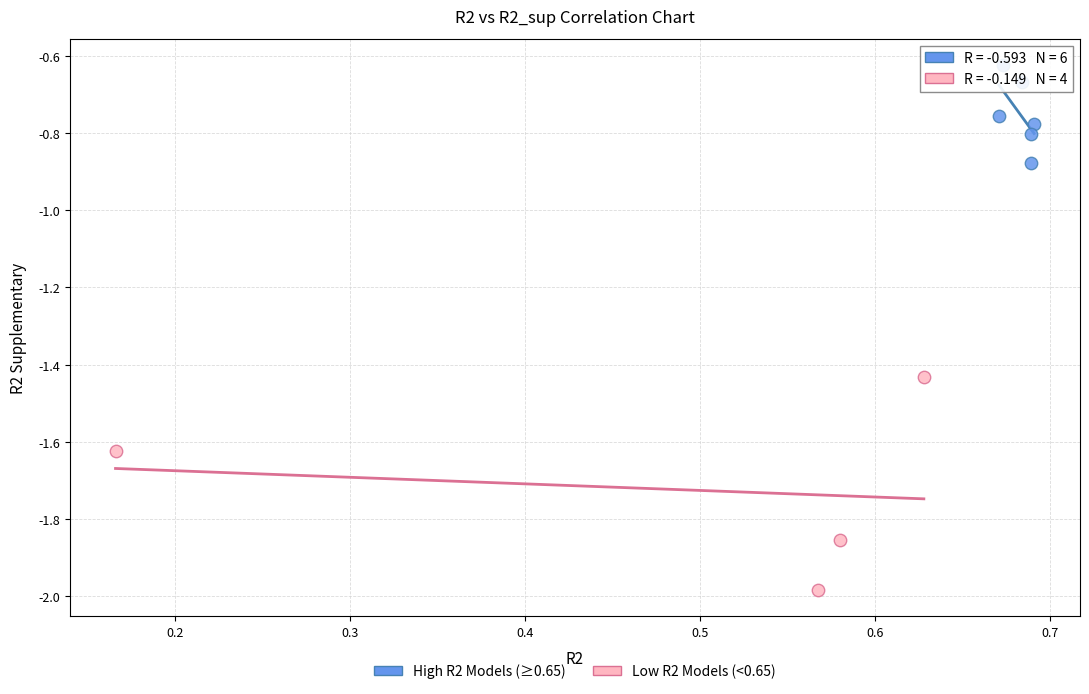

Which series contains the highest Y value?

High R2 Models (≥0.65)